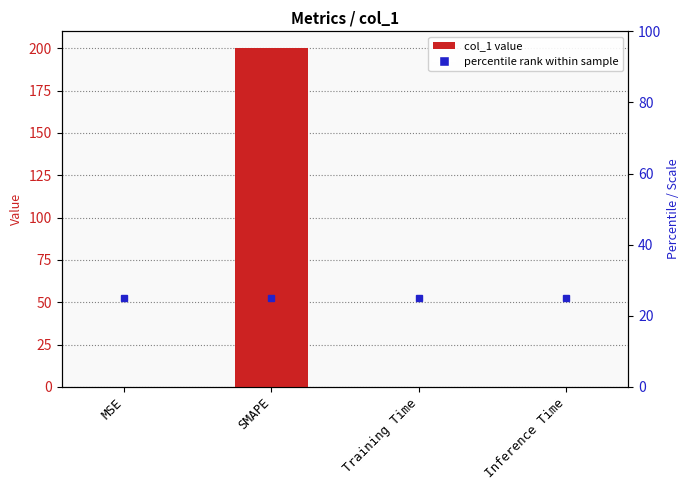

What value does the data have at MSE?

0.2